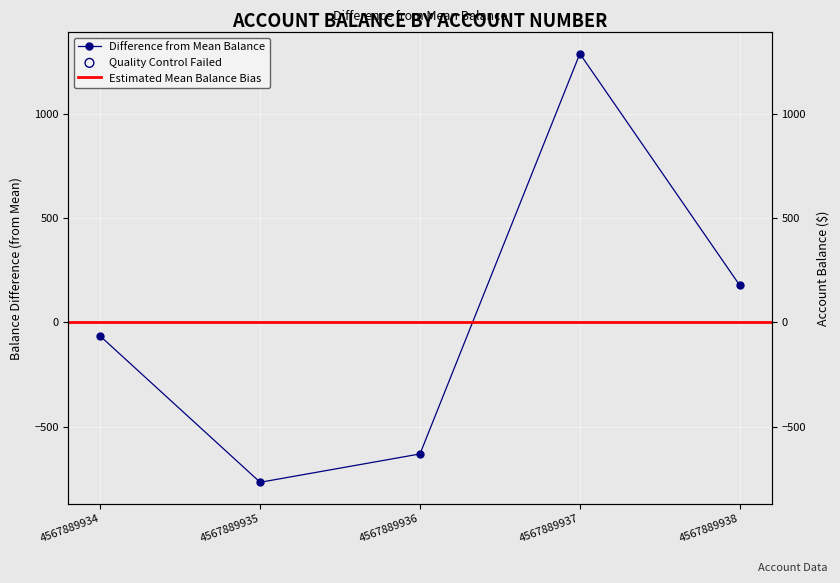

Which has a higher value, 4567889934 or 4567889935?

4567889934